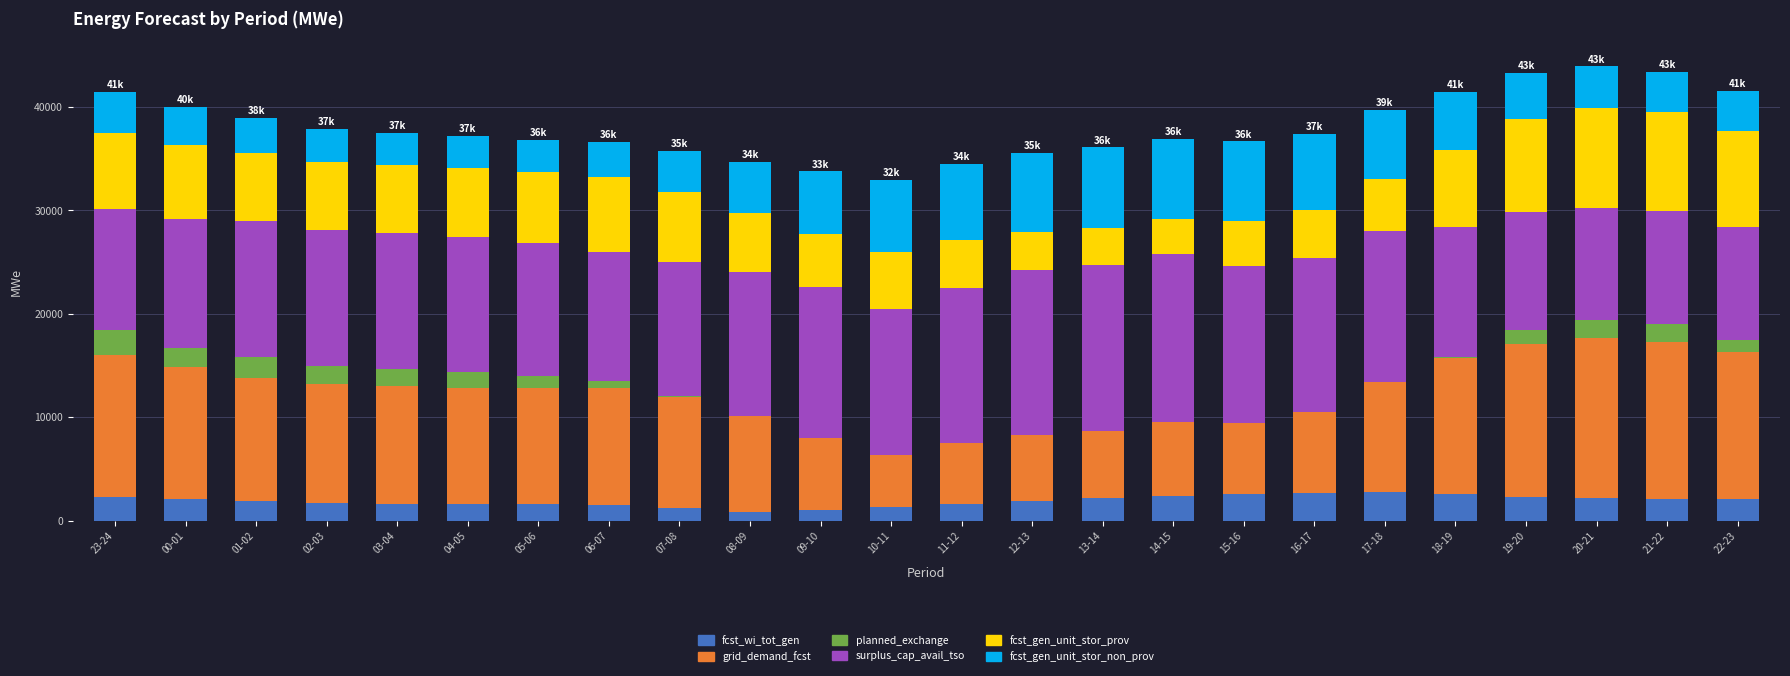

At which category is the sum across all series the highest?

20-21